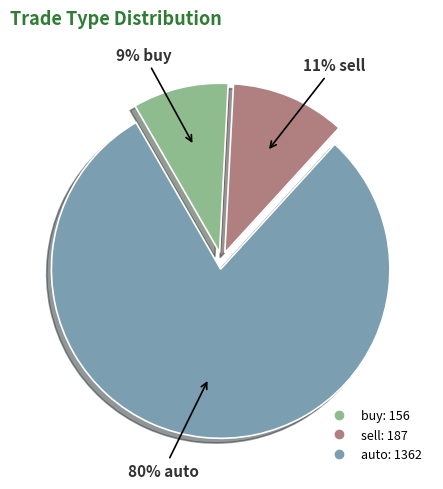

What percentage is the buy slice, to the nearest percent?

9%